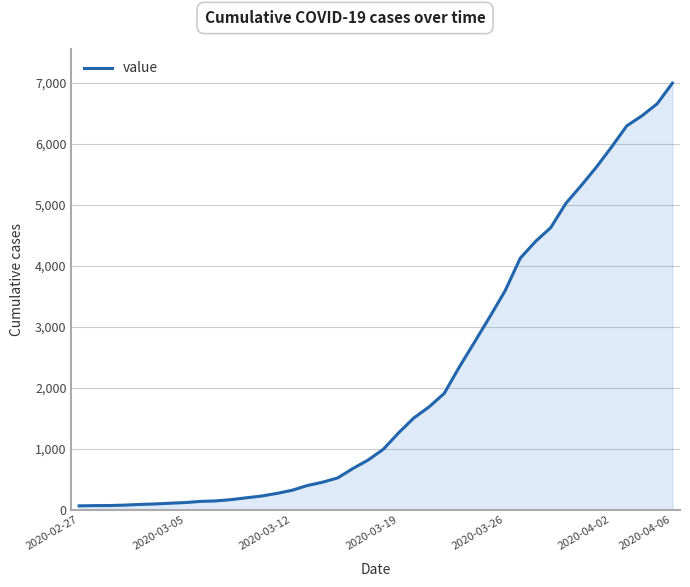

What is the maximum value shown in the chart?

6994